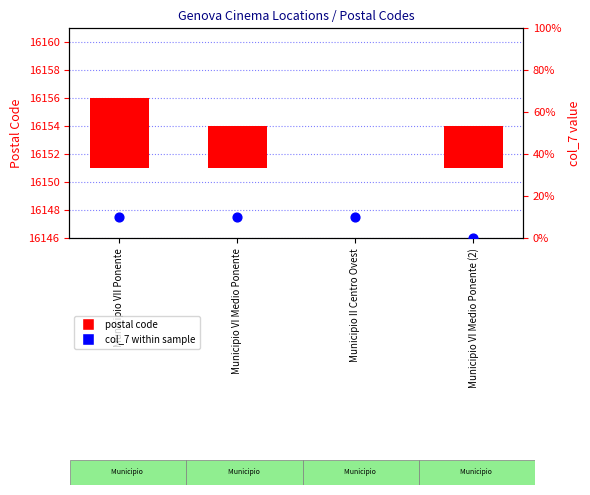

Is the value of postal code at Municipio VII Ponente greater than the value of col_7 within sample at Municipio VII Ponente?

Yes